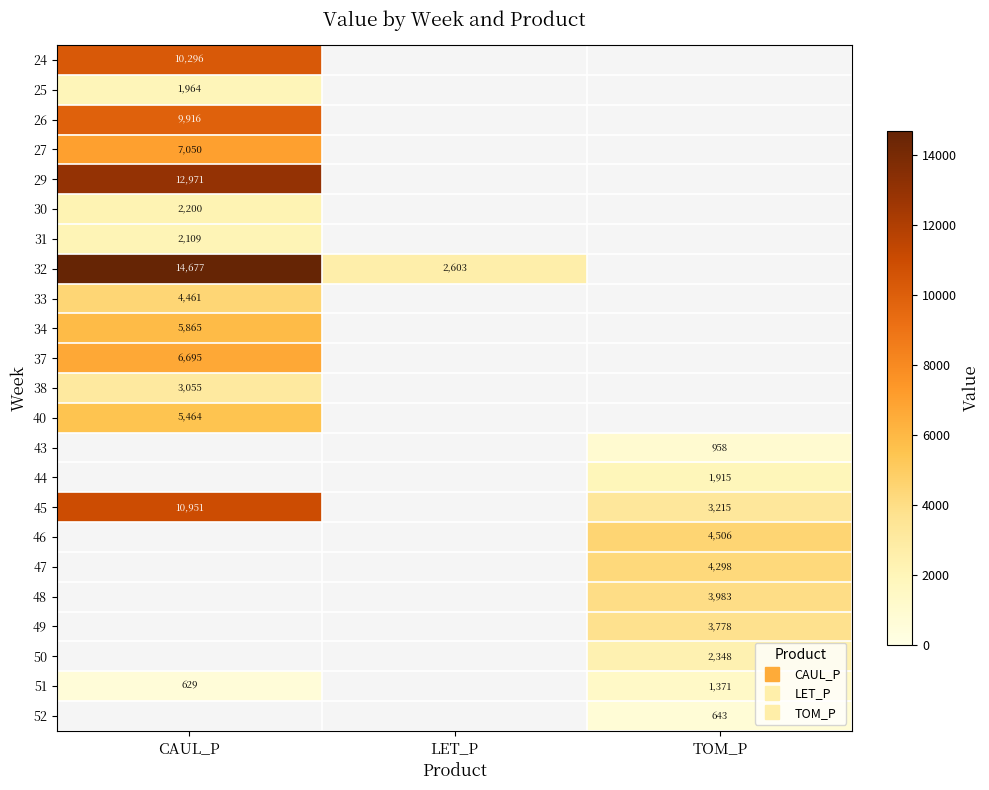

How many positive values does the 51 series have?

2